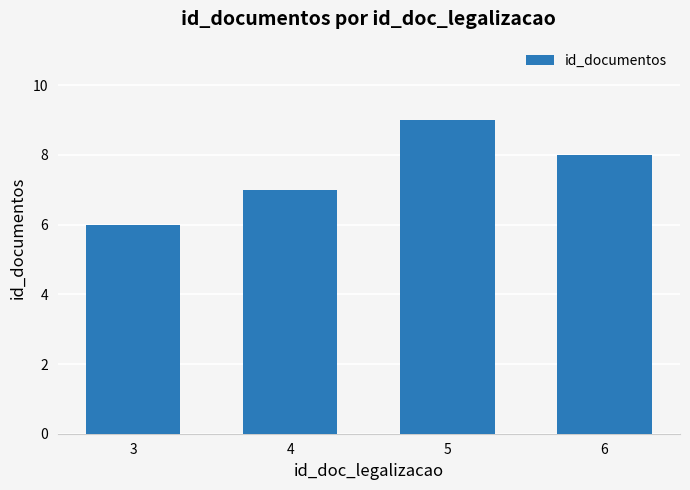

Reading left to right, transcribe all the data shown in this chart.

3=6	4=7	5=9	6=8